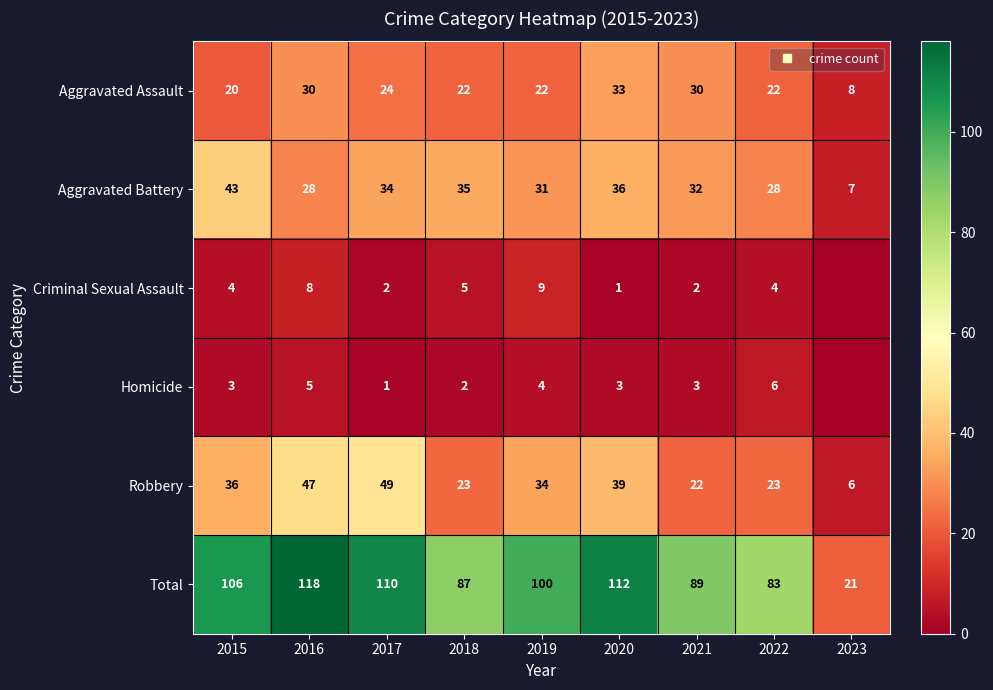

What is the difference between the Total values at 2019 and 2015?

6